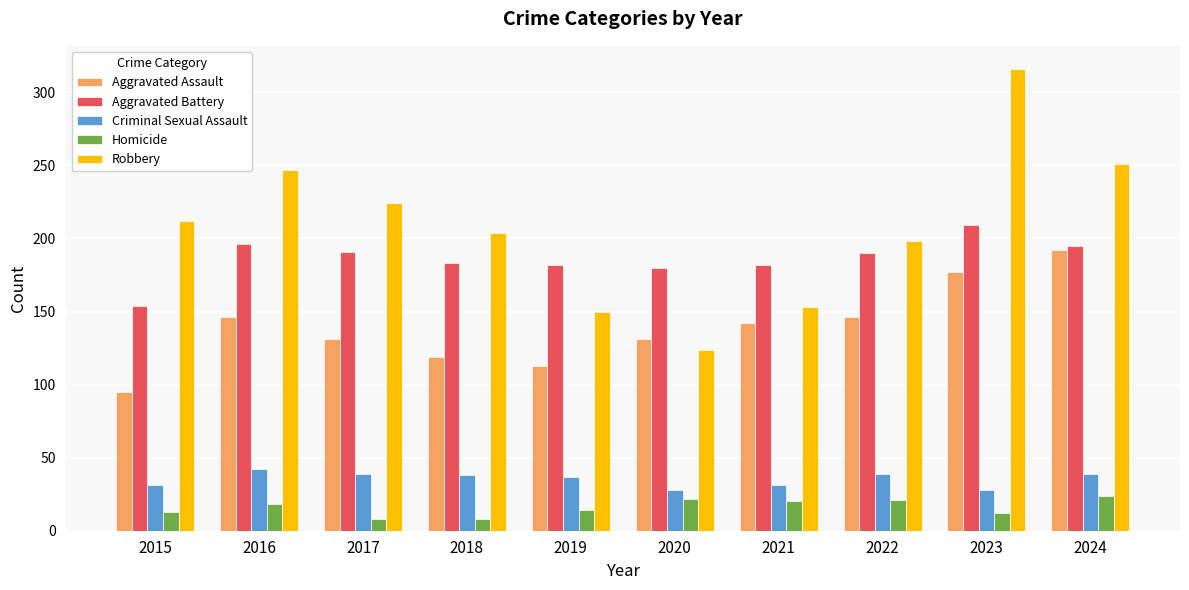

What is the value of the Robbery bar at the 7th from the left?

153